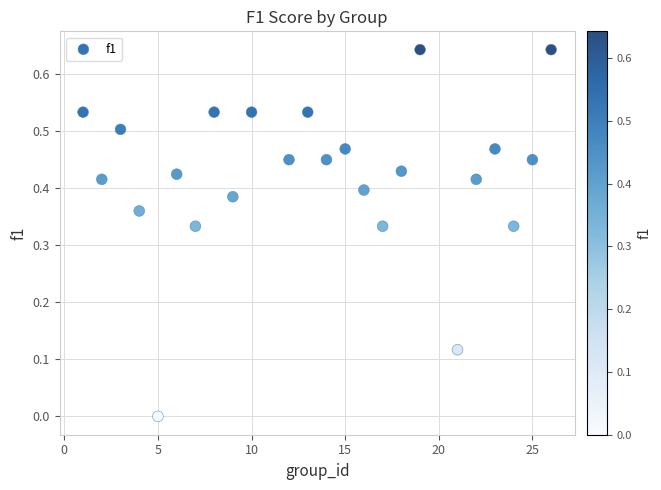

What is the range of X values (max minus min)?

25.0